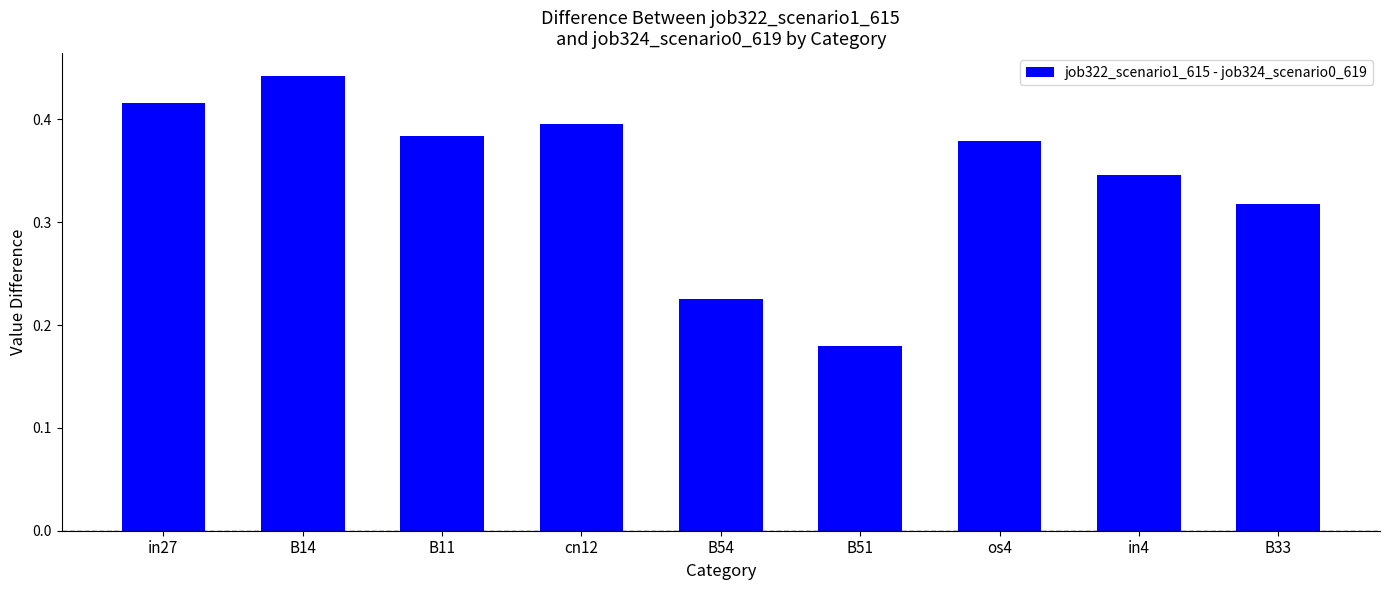

Is it true that the value at in27 is 0.2?

False